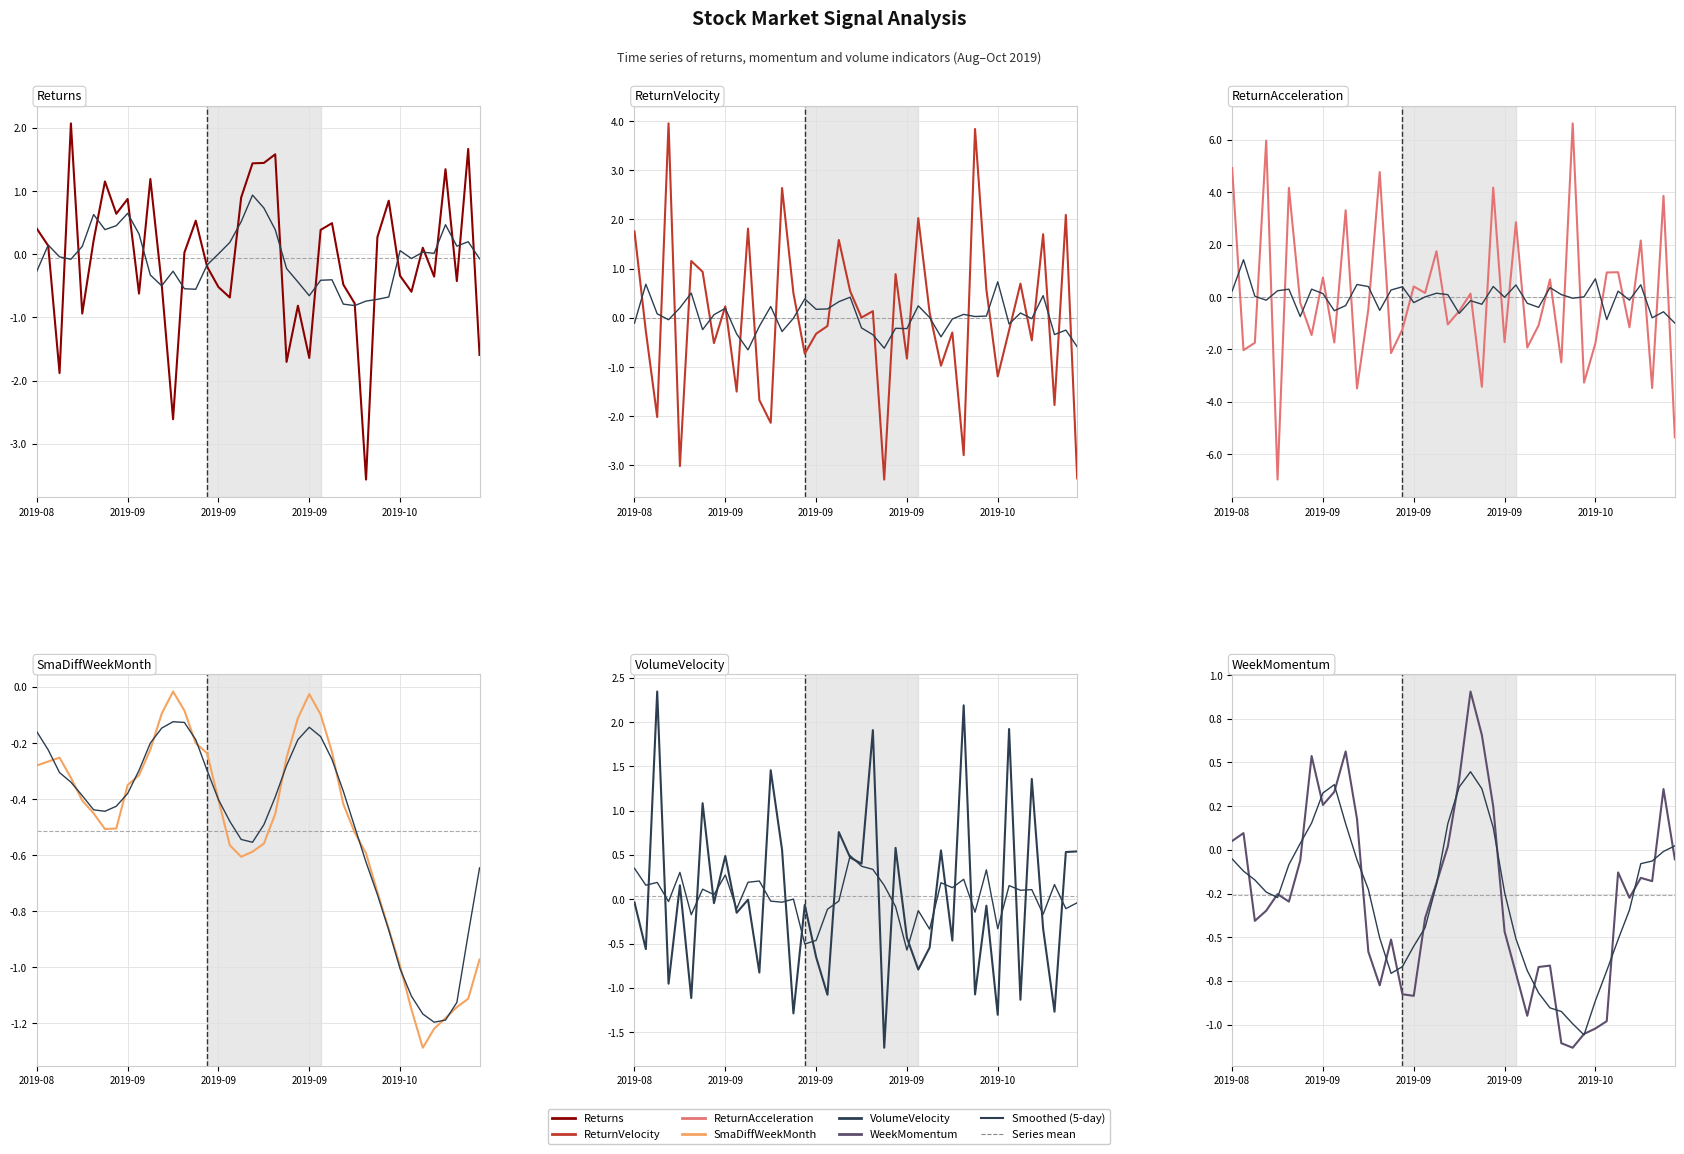

At which label is ReturnAcceleration closest to 0?

2019-09-20